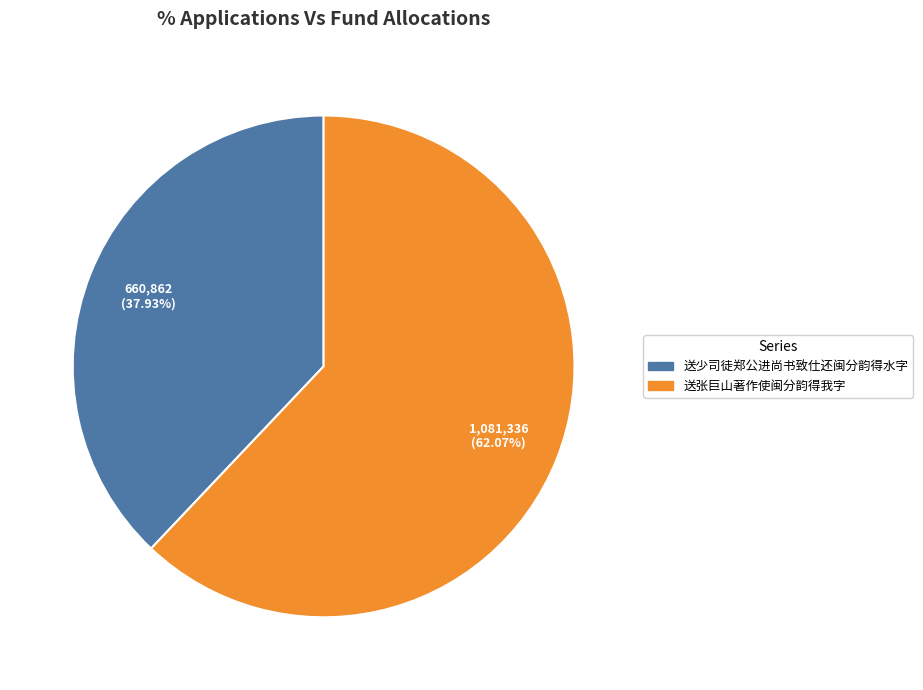

Approximately how many times larger is the value at 送张巨山著作使闽分韵得我字 compared to 送少司徒郑公进尚书致仕还闽分韵得水字?

1.6